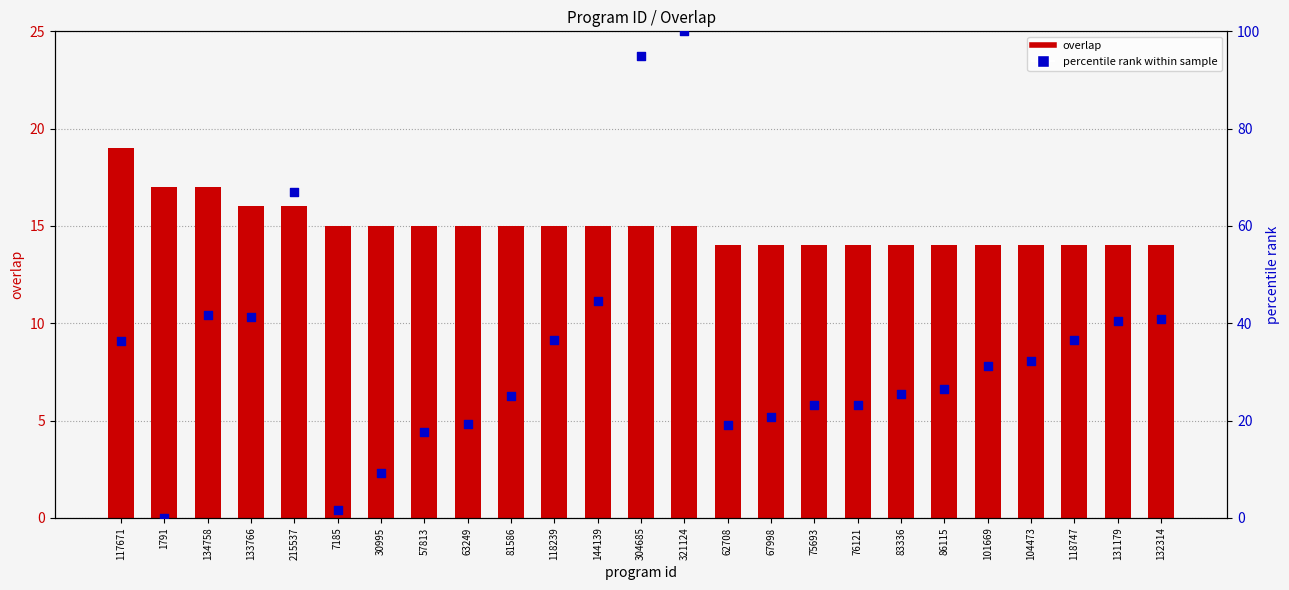

What are all the series names shown in the legend?

overlap, percentile rank within sample